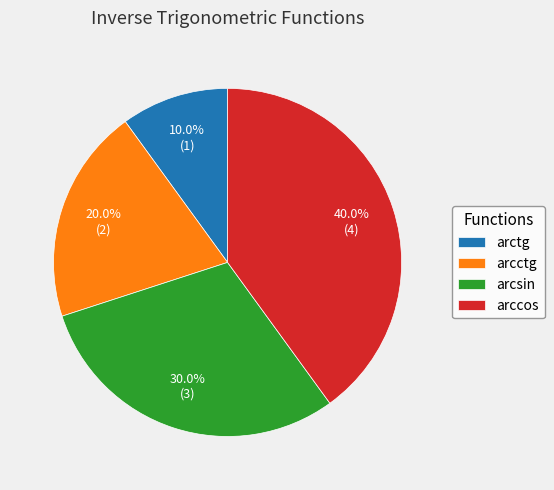

What is the ratio of the value at arcsin to the value at arctg?

3.0